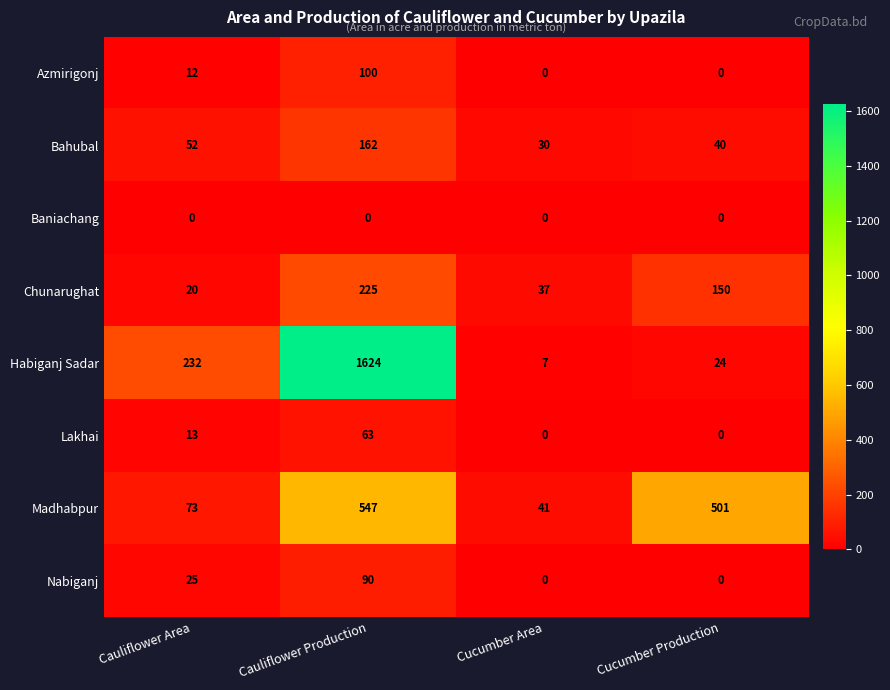

Which series changed the most between Cauliflower Area and Cucumber Production?

Madhabpur